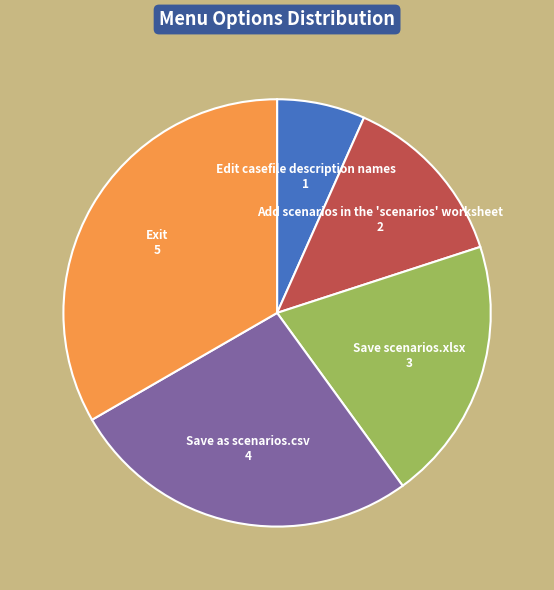

How many slices are in this pie chart?

5